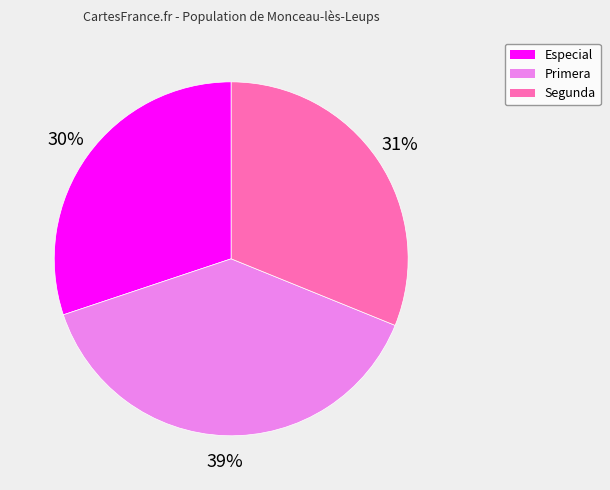

Is there any slice that represents more than half of the pie?

No